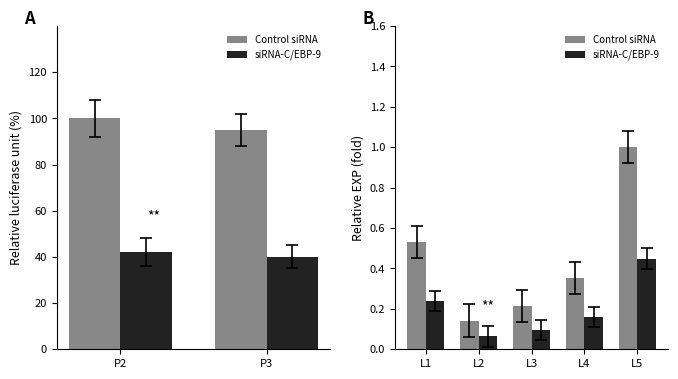

Count the siRNA-C/EBP-9 values in the range 0 to 1.

5